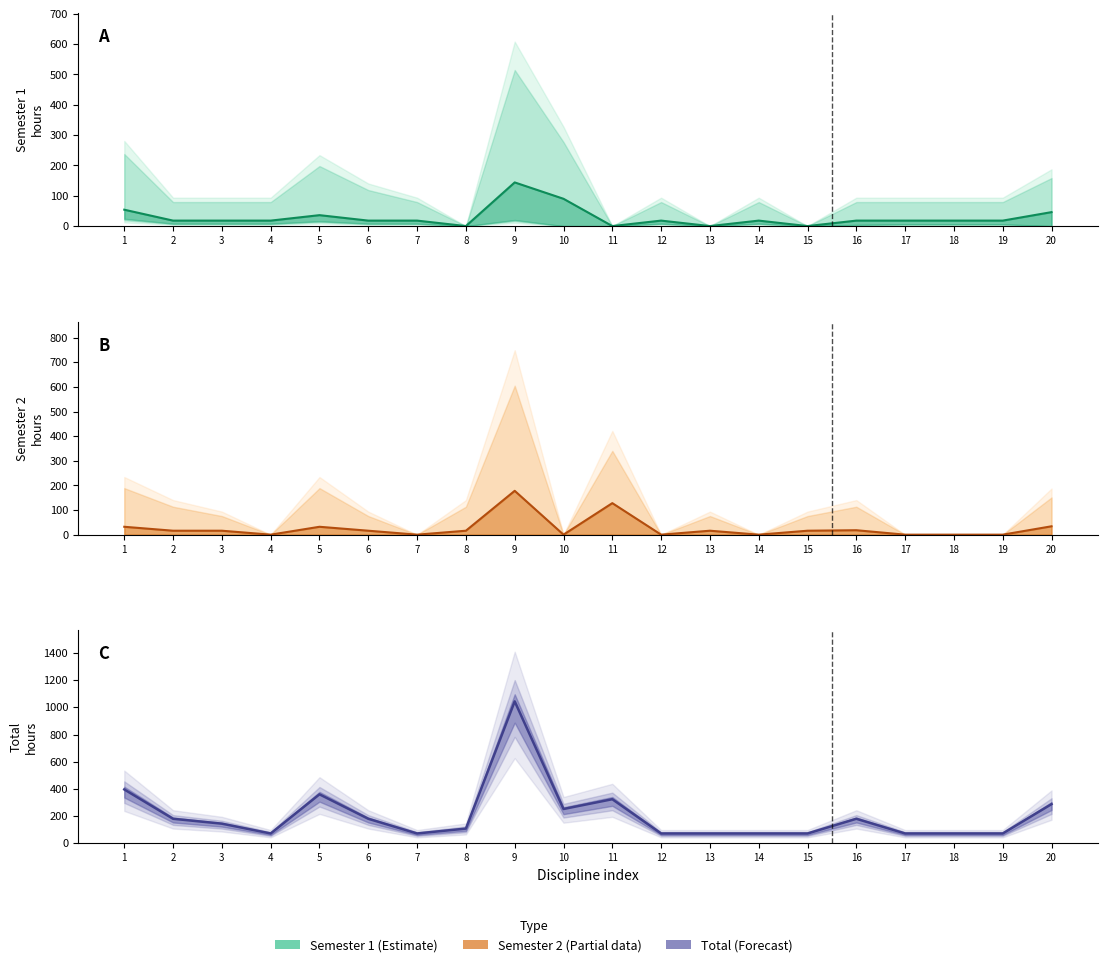

Where do Semester 1 Total and Semester 2 Total first cross each other?

7 and 8